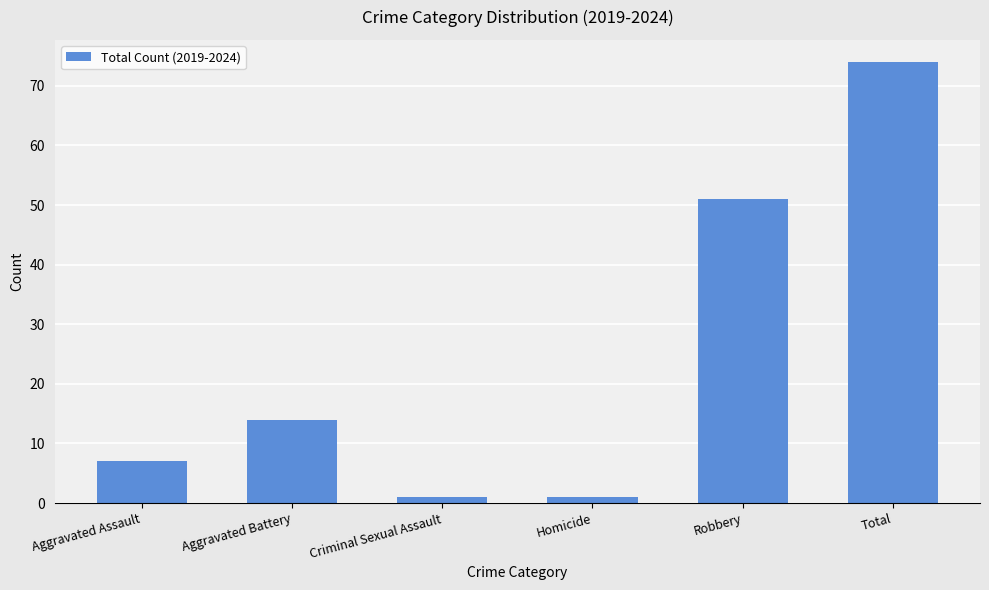

Are the bars grouped side by side (vs. stacked)?

No